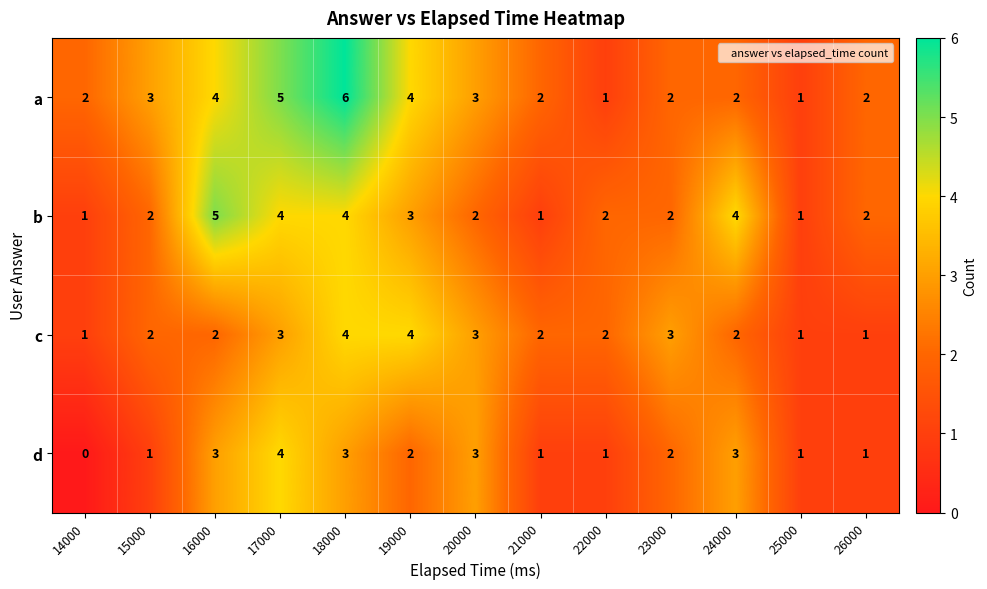

How many a values are between 2 and 4?

9